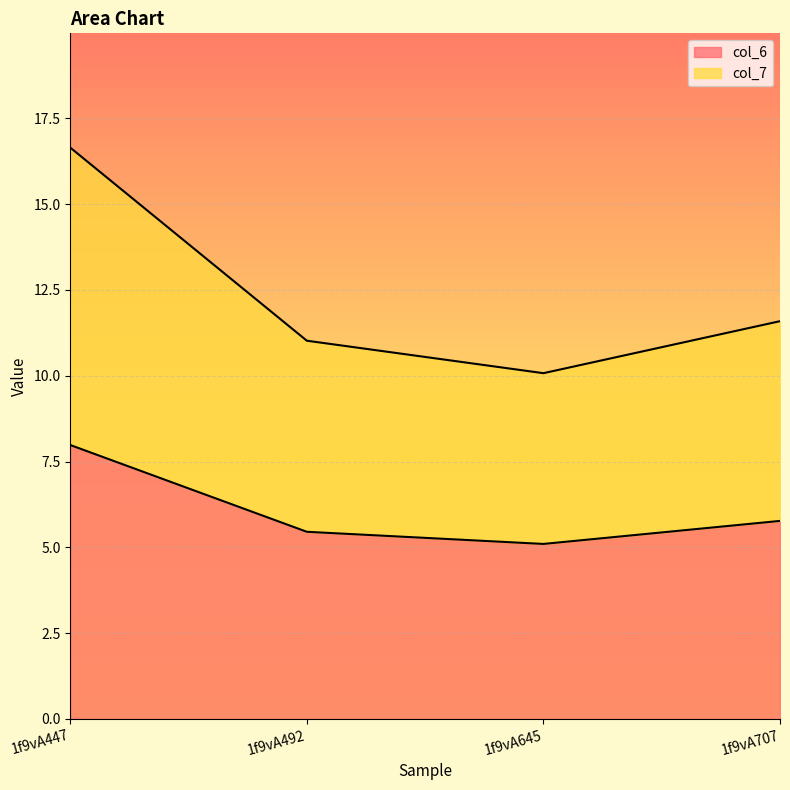

Rank the series at 1f9vA645 from lowest to highest value.

col_6, col_7